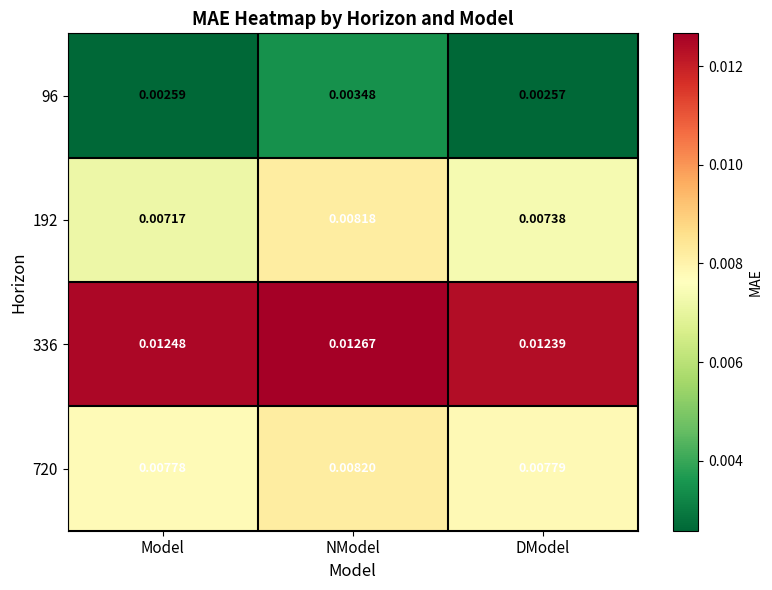

Which series changed the most between Model and NModel?

192